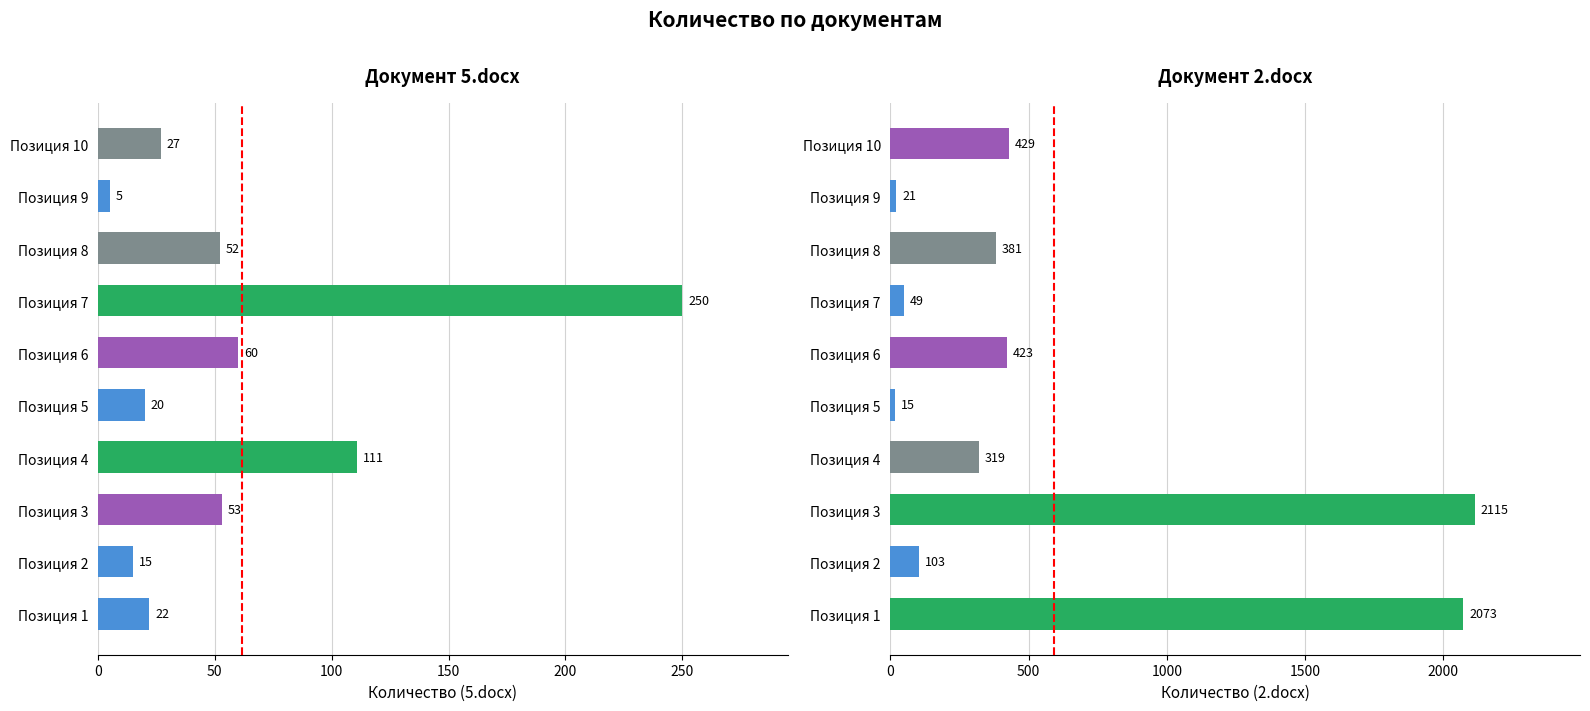

Does the chart contain stacked bars?

No